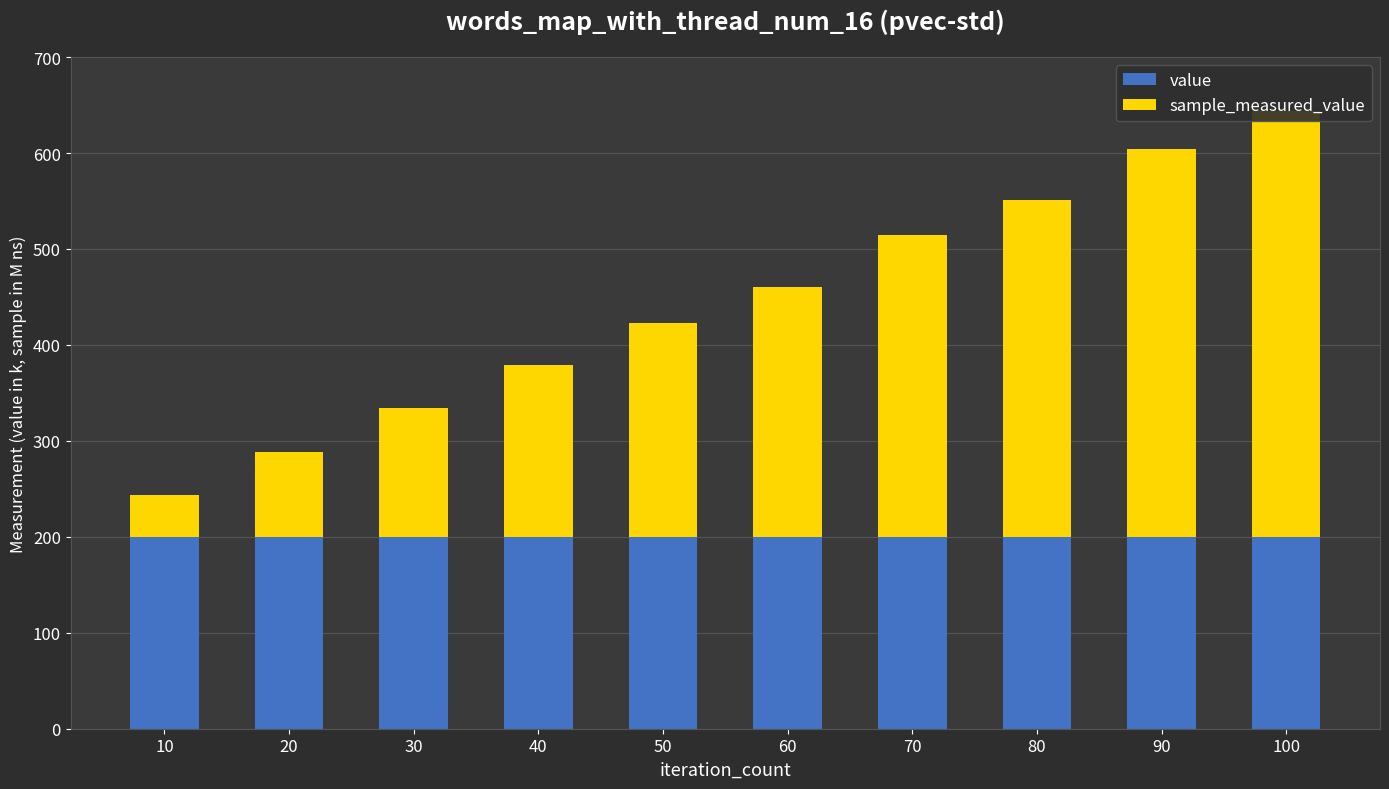

What is the maximum value for value?

200.0